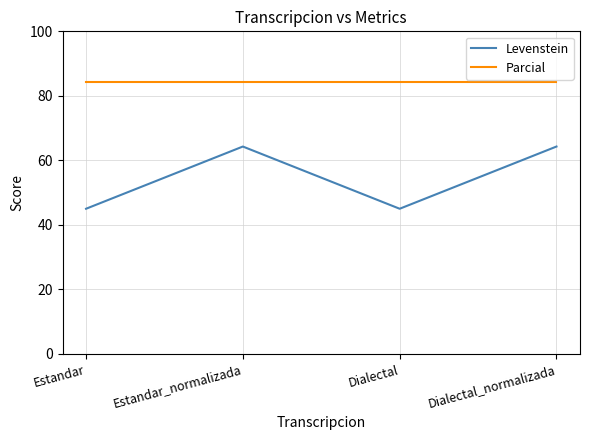

What is the spread (max minus min) of values at Estandar?

39.2